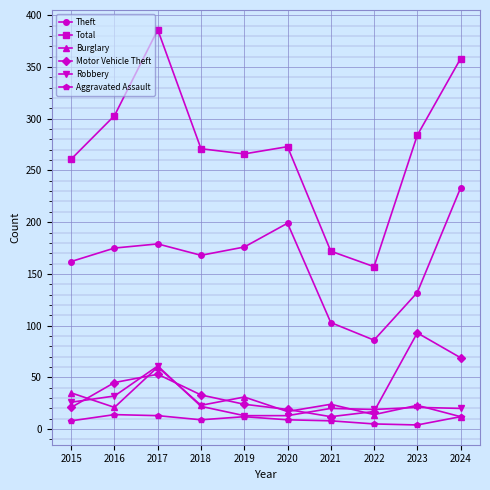

True or false: Theft and Burglary cross at least once.

False